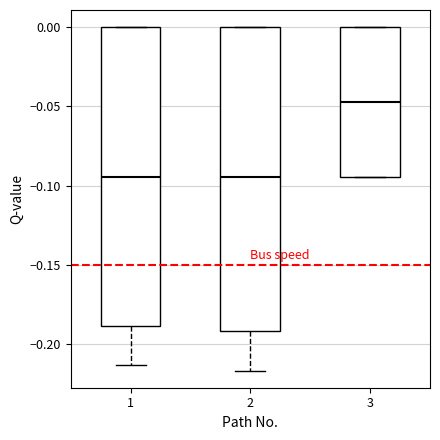

Reading left to right, read every box against the y-axis: the position of its median line, the range the box covers, and the ends of its whiskers. The values are not printed on the chart, so give them approximately, as read against the axis.

1: median -0.095, box -0.190 to 0.000, whiskers -0.215 to 0.000
2: median -0.095, box -0.190 to 0.000, whiskers -0.215 to 0.000
3: median -0.045, box -0.095 to 0.000, whiskers -0.095 to 0.000